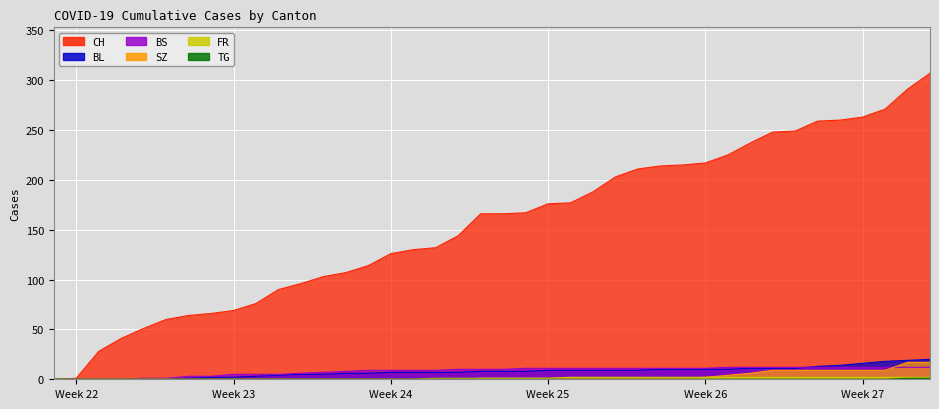

What is the total value across all series at 2020-06-25?

226